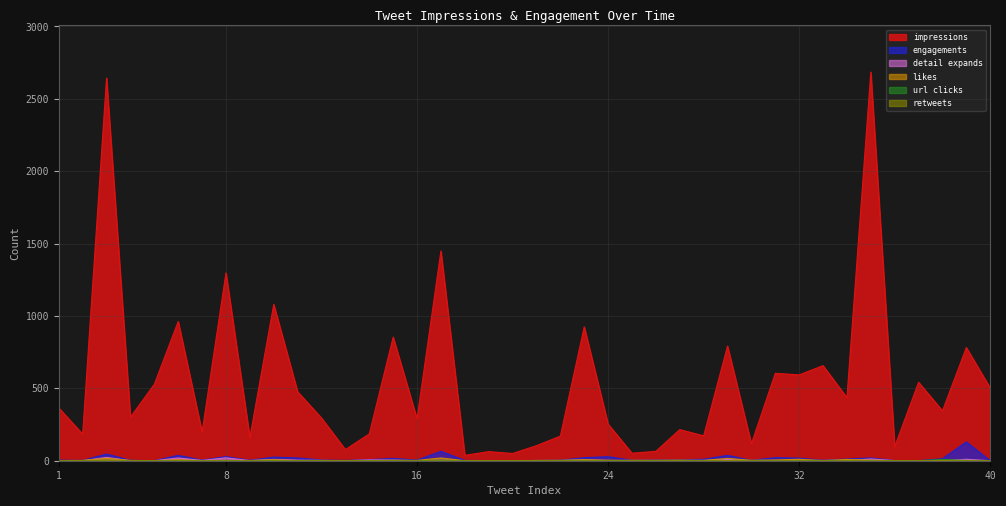

Which series has the largest range (max minus min)?

impressions